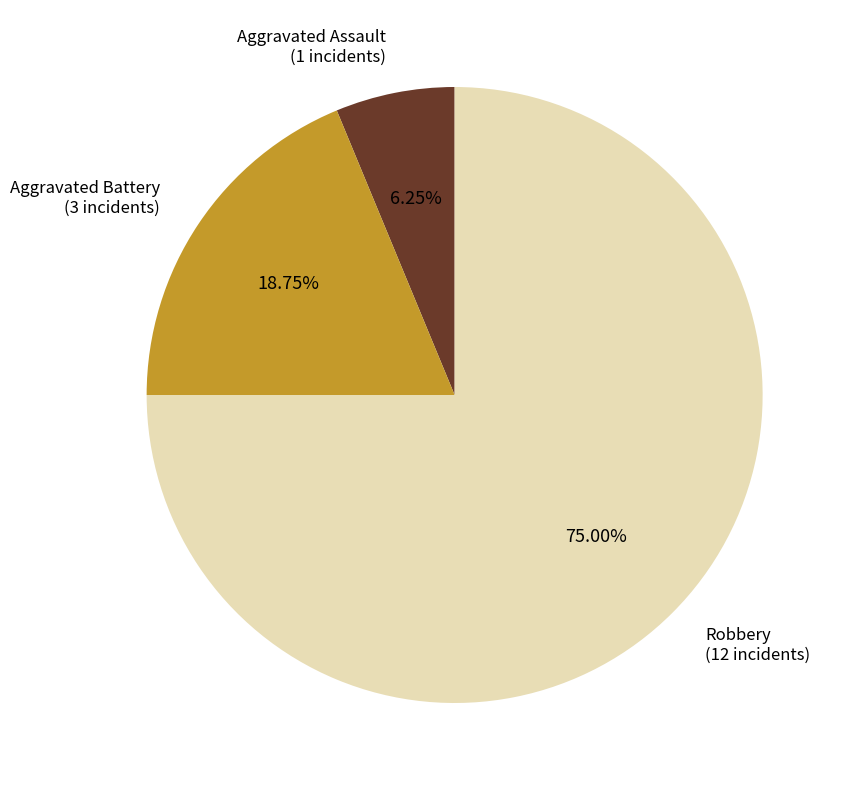

Is there a majority slice in this chart?

Yes